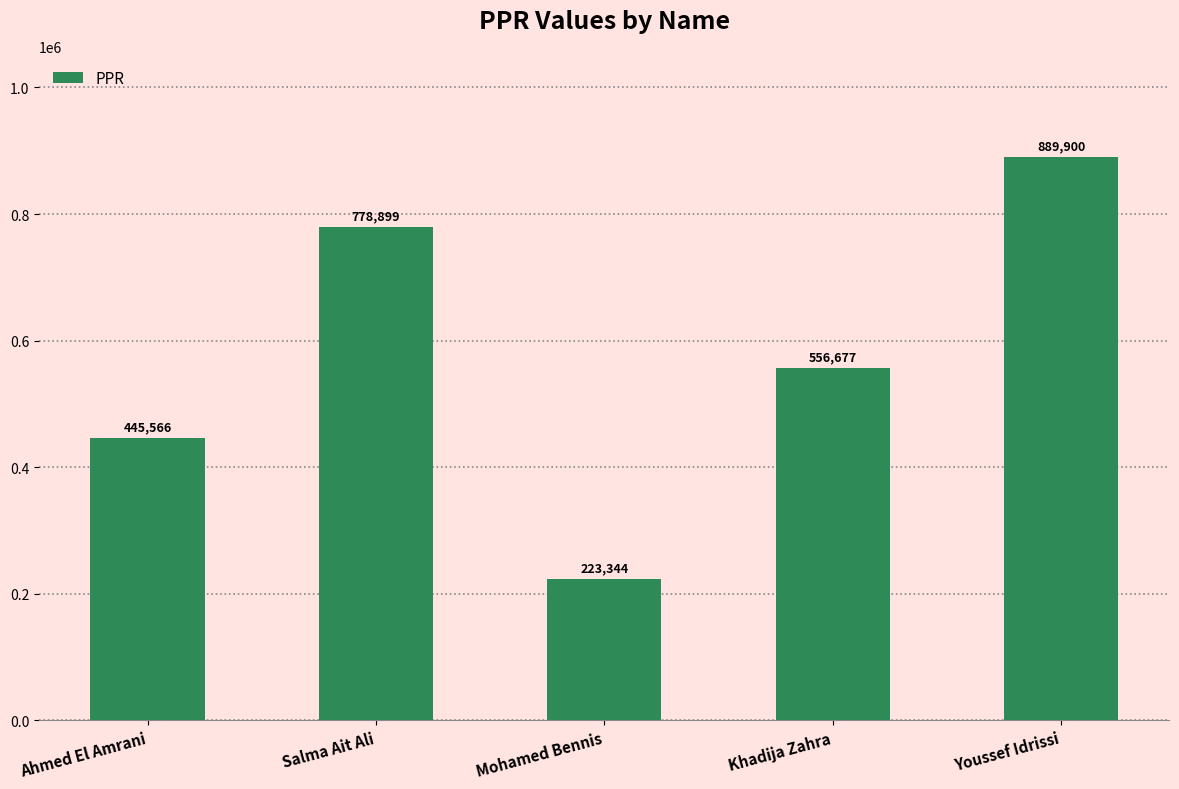

What is the difference between the maximum and minimum values?

666556